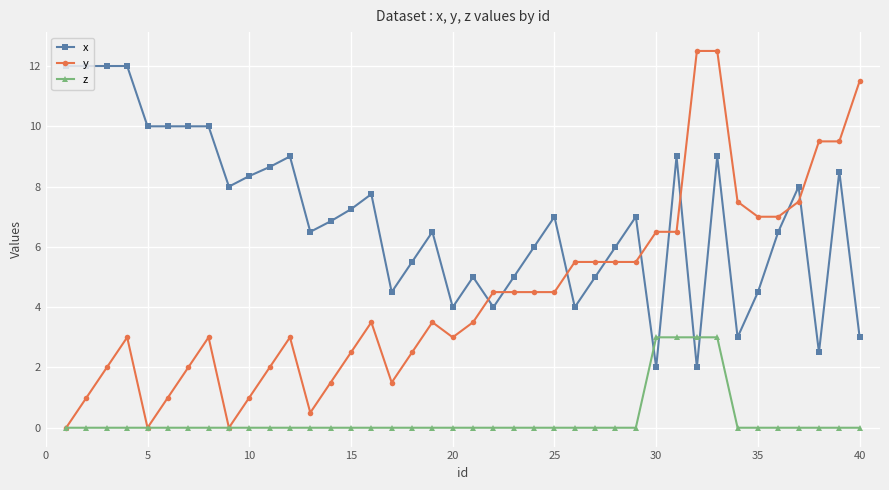

Rank the series by their average value, from lowest to highest.

z, y, x